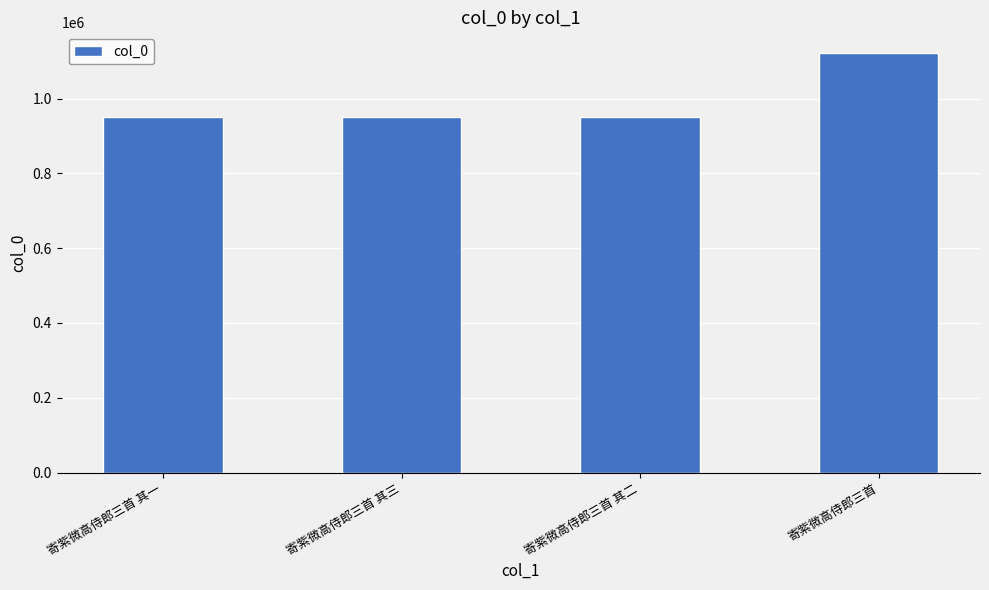

Is it true that the value at 寄紫微高侍郎三首 is 1121079?

True